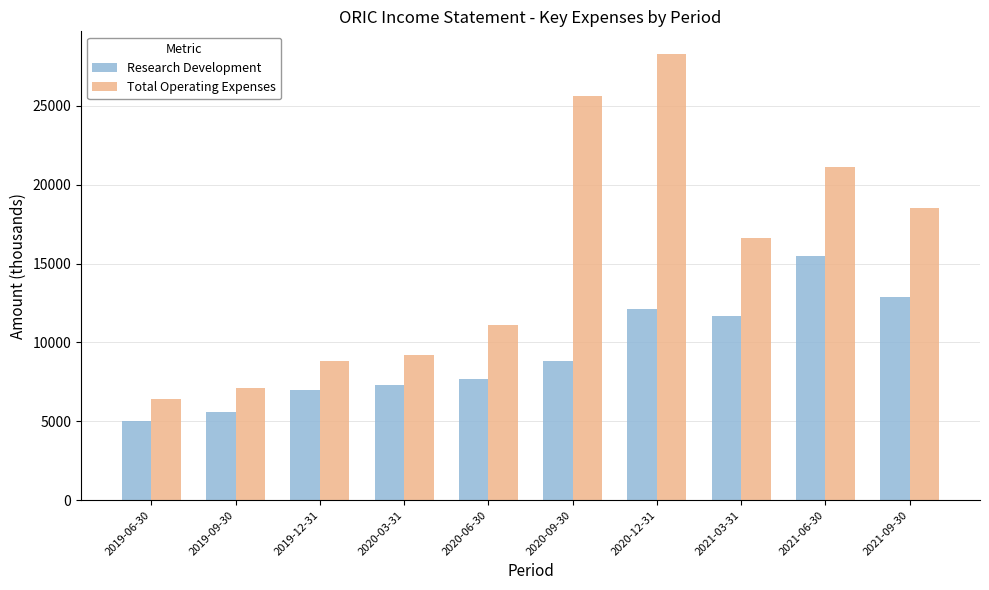

What is the average value of the Research Development series?

9360